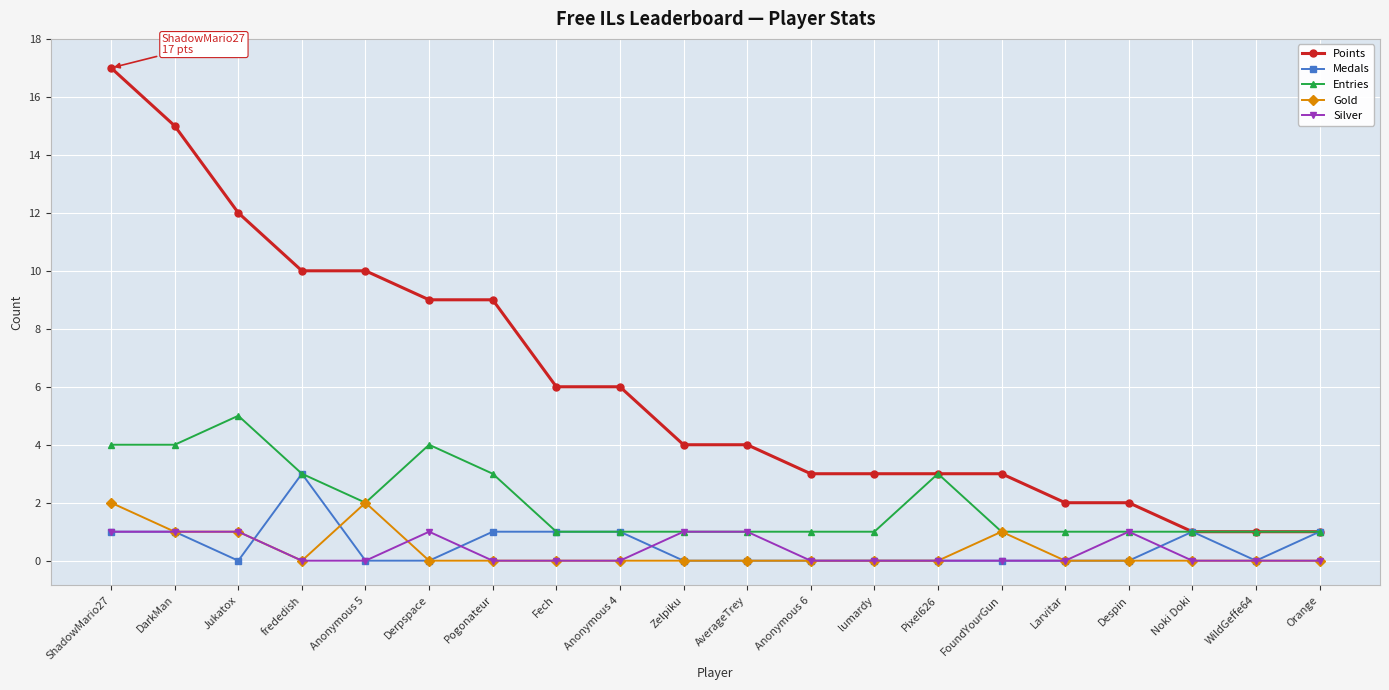

How many lines are shown in the chart?

5